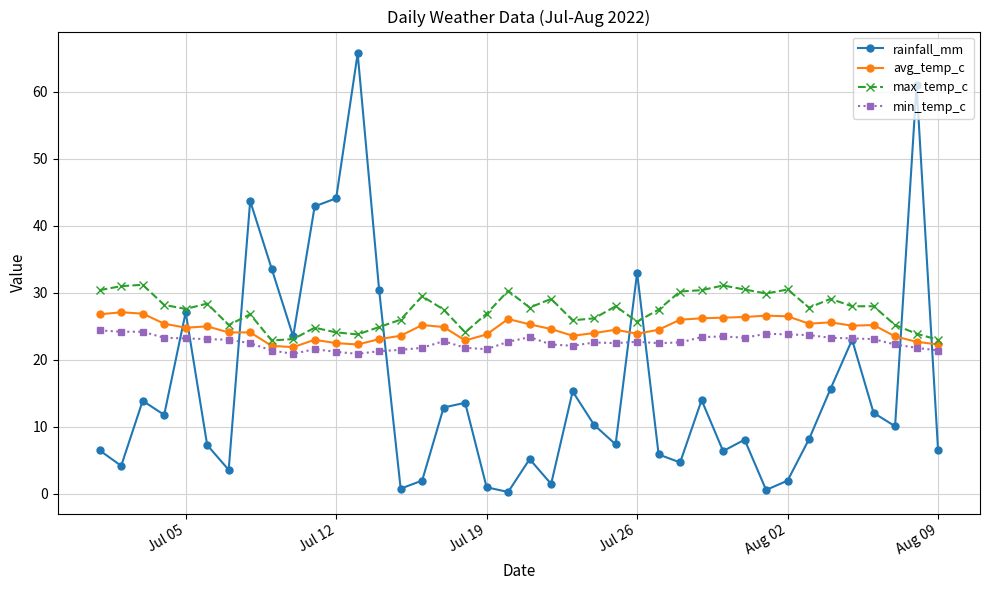

After their last crossing, which series has the higher values: avg_temp_c or rainfall_mm?

avg_temp_c